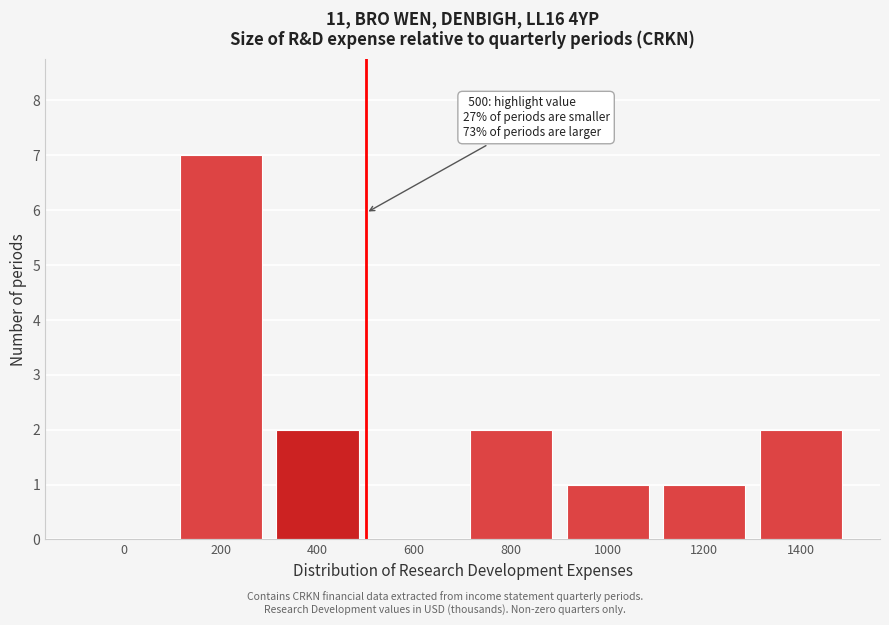

Reading left to right, extract all data points from this chart.

0=0	200=7	400=2	600=0	800=2	1000=1	1200=1	1400=2